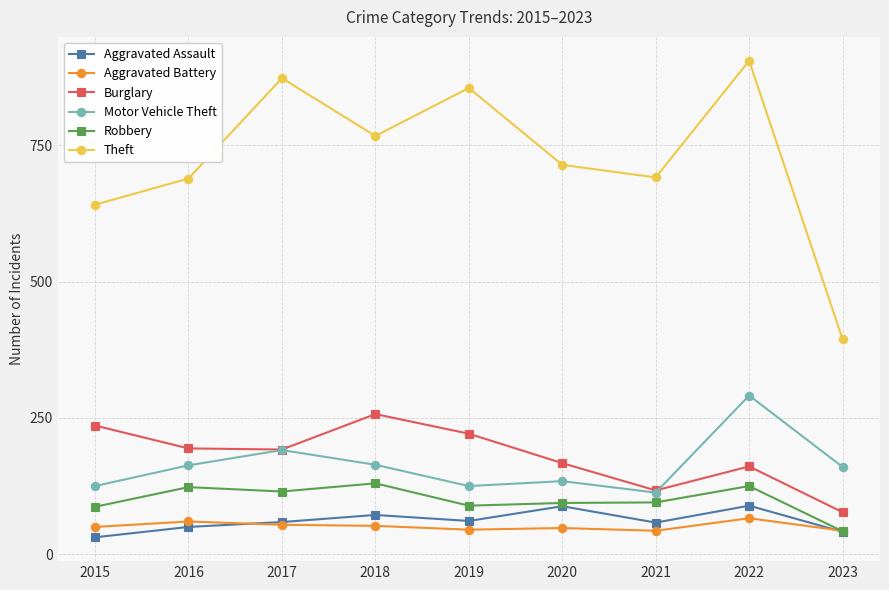

Does the chart have visible grid lines?

Yes